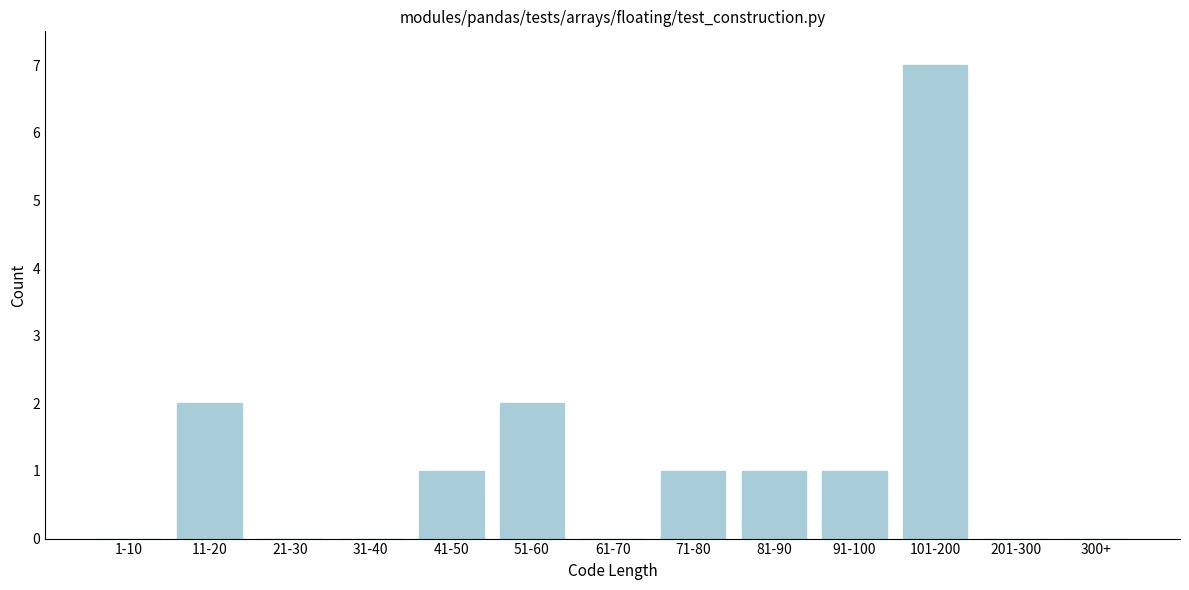

Reading left to right, what are all the values shown in this chart?

1-10=0	11-20=2	21-30=0	31-40=0	41-50=1	51-60=2	61-70=0	71-80=1	81-90=1	91-100=1	101-200=7	201-300=0	300+=0